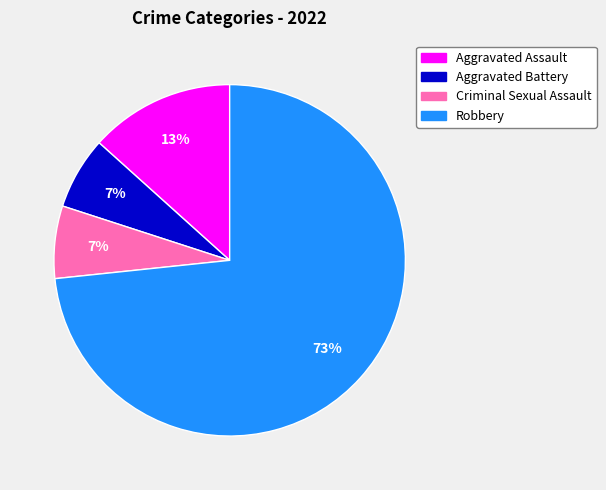

Is there any slice that represents more than half of the pie?

Yes